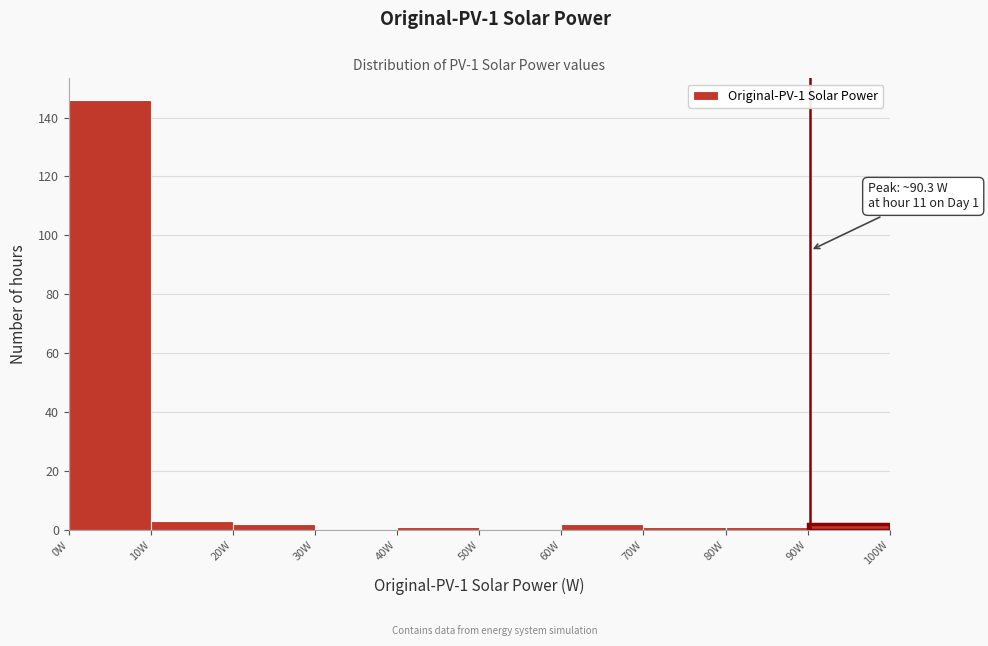

Over which range of the x-axis is the bar tallest?

0 to 10